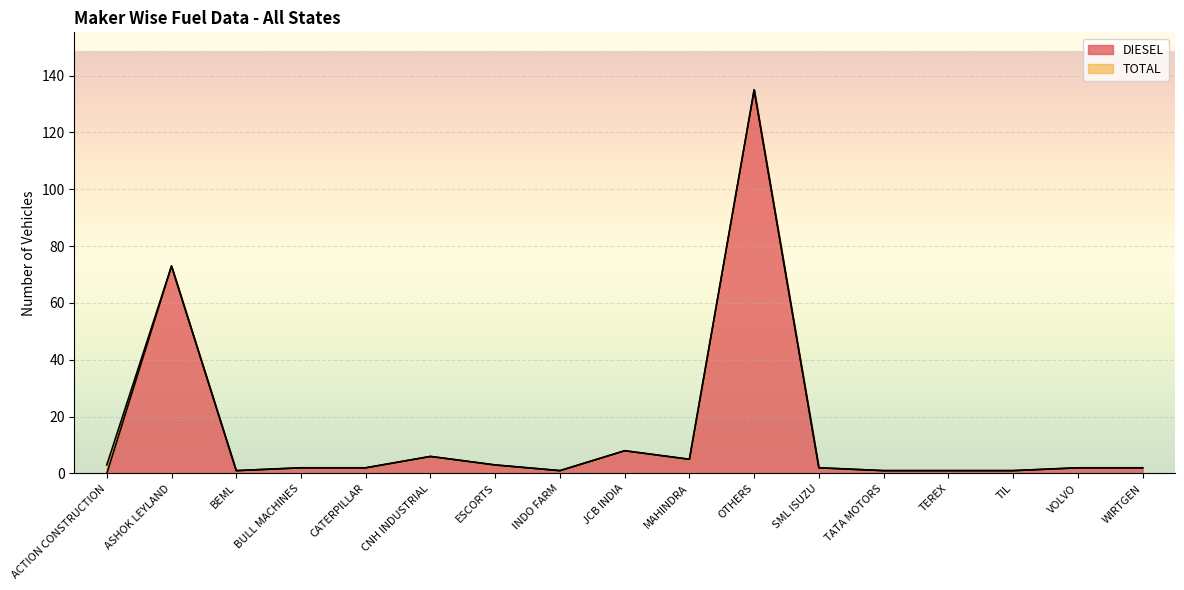

At which label is TOTAL closest to 68?

ASHOK LEYLAND